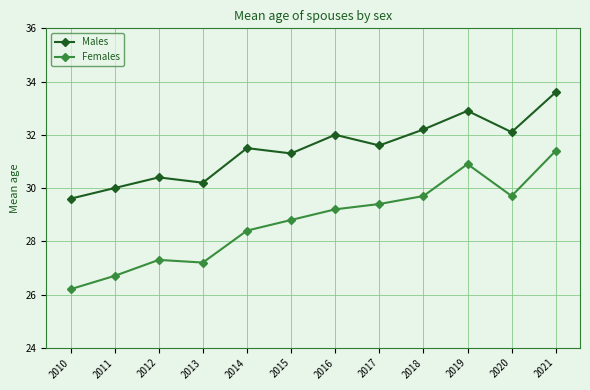

What is the value of the Males point at the 1st from the left?

29.6